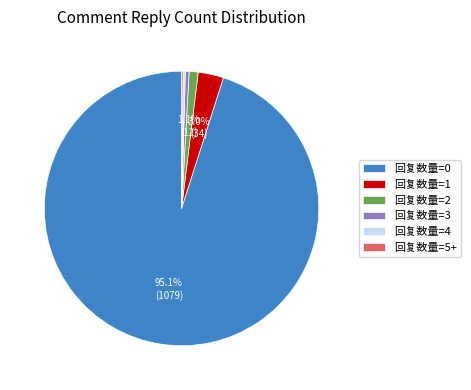

Is there any slice that represents more than half of the pie?

Yes